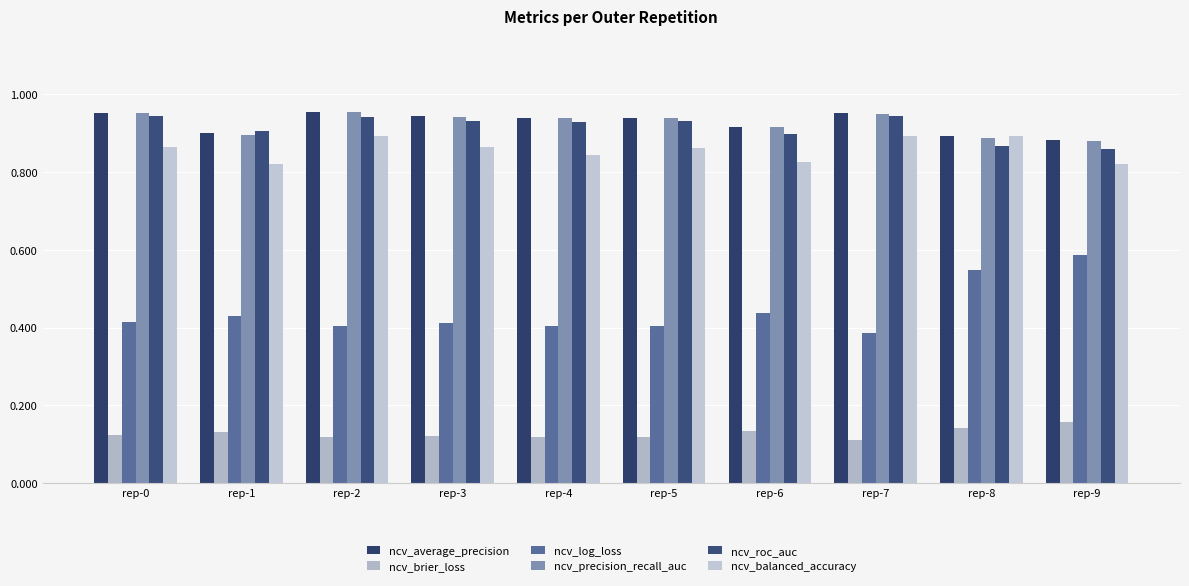

Reading left to right, what are all the values shown in this chart?

ncv_average_precision: rep-0=1.0	rep-1=0.9	rep-2=1.0	rep-3=0.9	rep-4=0.9	rep-5=0.9	rep-6=0.9	rep-7=1.0	rep-8=0.9	rep-9=0.9
ncv_brier_loss: rep-0=0.1	rep-1=0.1	rep-2=0.1	rep-3=0.1	rep-4=0.1	rep-5=0.1	rep-6=0.1	rep-7=0.1	rep-8=0.1	rep-9=0.2
ncv_log_loss: rep-0=0.4	rep-1=0.4	rep-2=0.4	rep-3=0.4	rep-4=0.4	rep-5=0.4	rep-6=0.4	rep-7=0.4	rep-8=0.5	rep-9=0.6
ncv_precision_recall_auc: rep-0=1.0	rep-1=0.9	rep-2=1.0	rep-3=0.9	rep-4=0.9	rep-5=0.9	rep-6=0.9	rep-7=1.0	rep-8=0.9	rep-9=0.9
ncv_roc_auc: rep-0=0.9	rep-1=0.9	rep-2=0.9	rep-3=0.9	rep-4=0.9	rep-5=0.9	rep-6=0.9	rep-7=0.9	rep-8=0.9	rep-9=0.9
ncv_balanced_accuracy: rep-0=0.9	rep-1=0.8	rep-2=0.9	rep-3=0.9	rep-4=0.8	rep-5=0.9	rep-6=0.8	rep-7=0.9	rep-8=0.9	rep-9=0.8